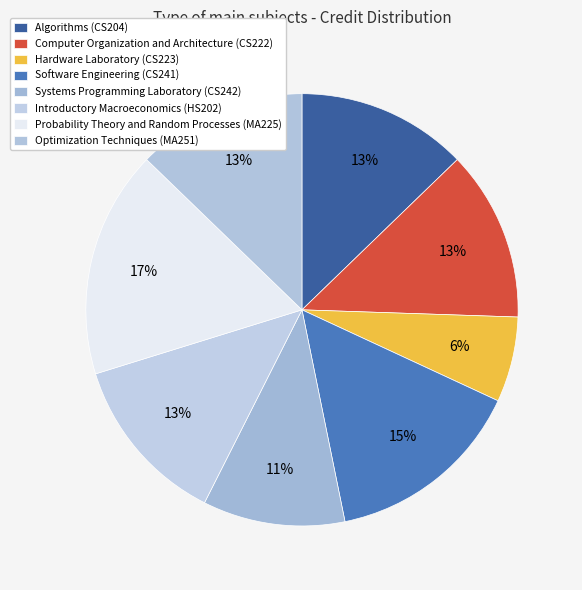

What is the ratio of the value at Probability Theory and Random Processes (MA225) to the value at Computer Organization and Architecture (CS222)?

1.3